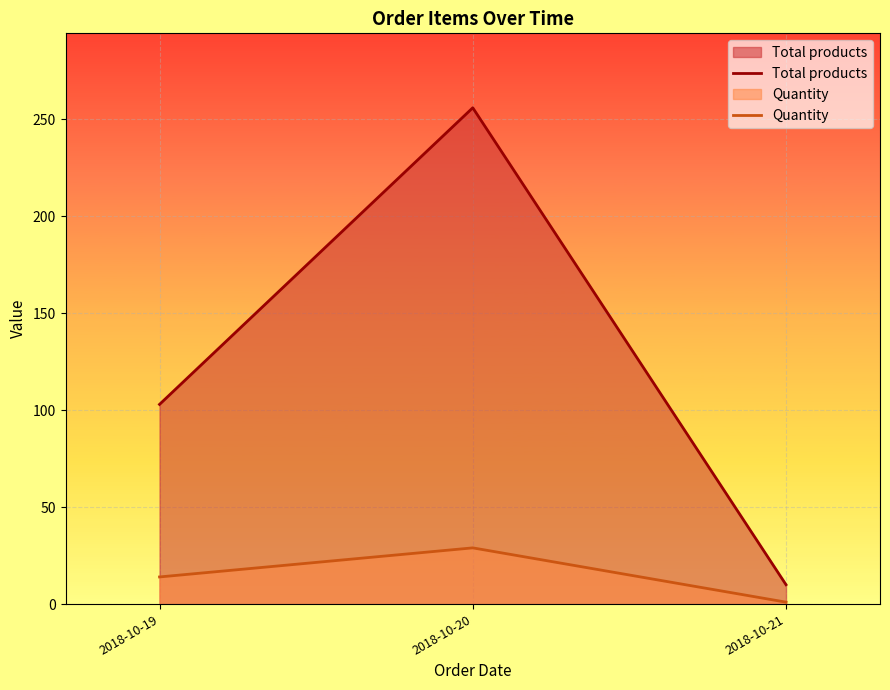

Which category has the lowest value in the Quantity series?

2018-10-21